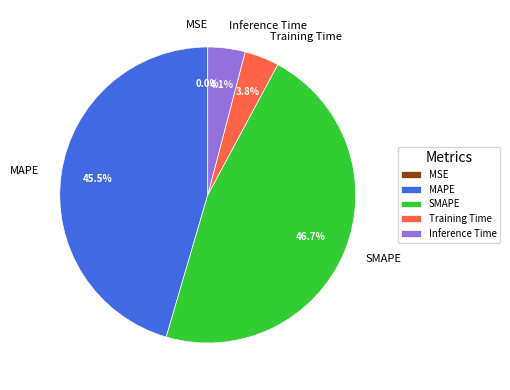

What percentage is NOT represented by Inference Time?

95.9%